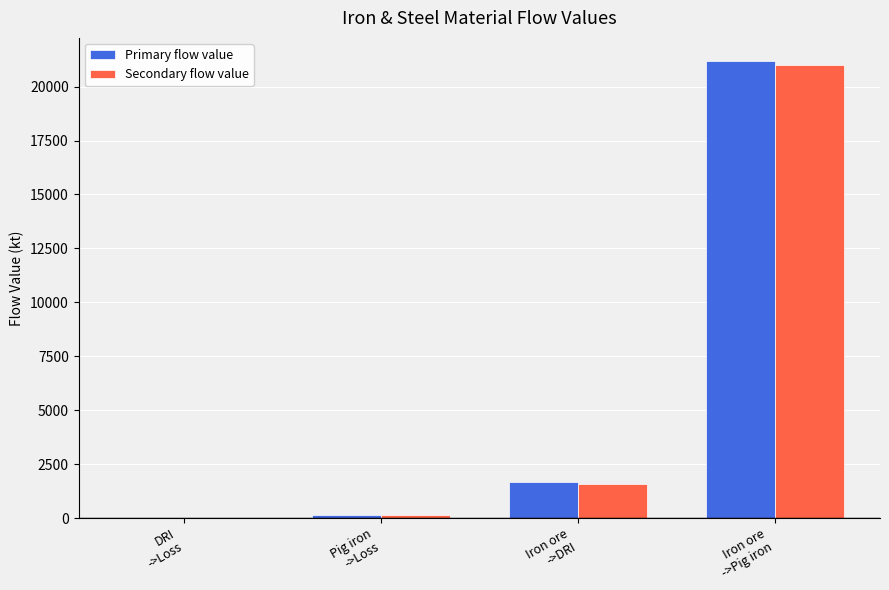

Reading left to right, transcribe all the data shown in this chart.

Primary flow value: 10.6	133.6	1675.8	21200.4
Secondary flow value: 9.5	130.0	1600.0	21000.0